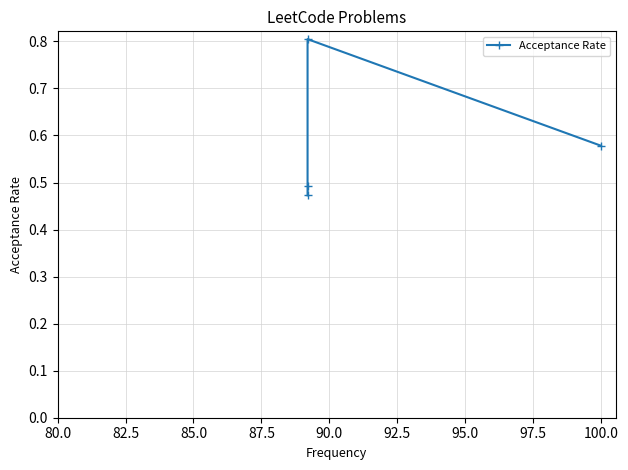

How many points are higher than both their immediate neighbors (excluding endpoints)?

1